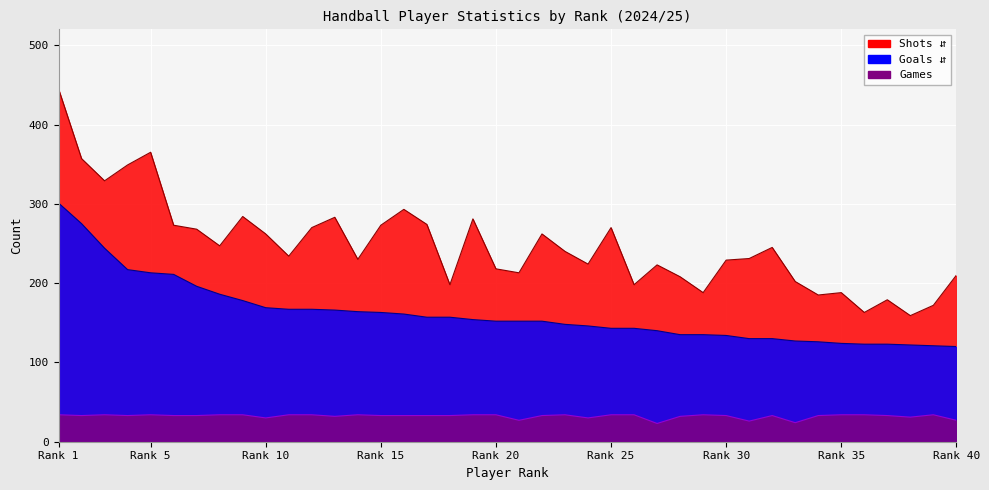

Count the number of categories in the chart.

40